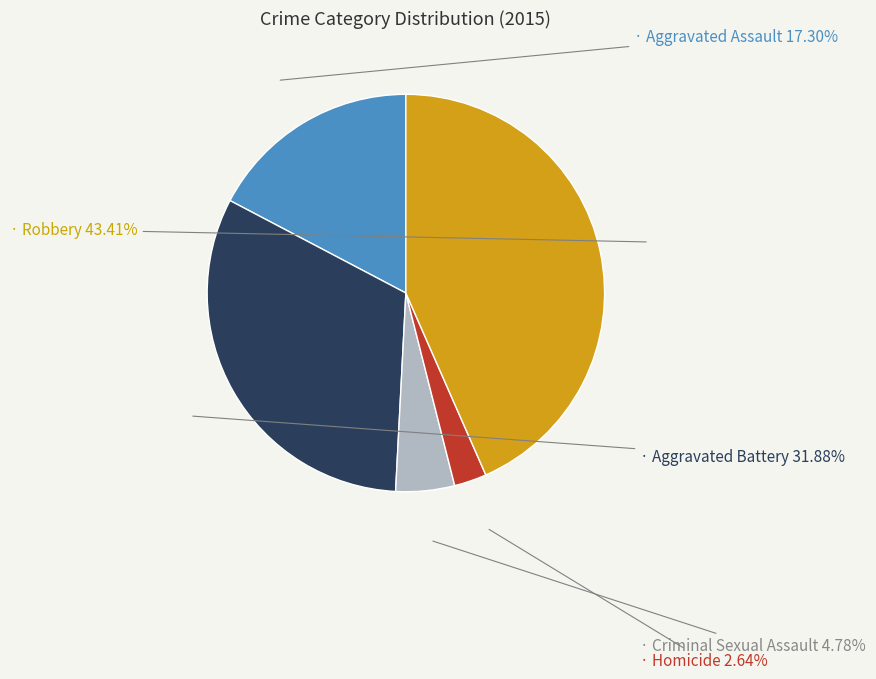

Is there any slice that represents more than half of the pie?

No